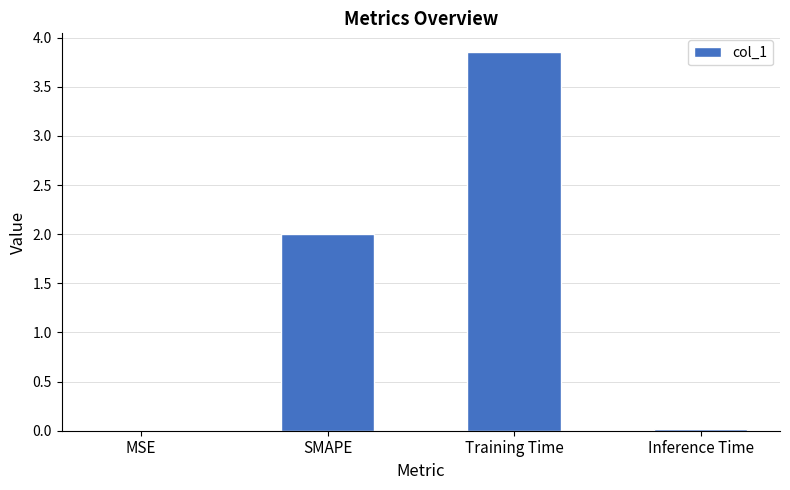

Are the bars horizontal?

No